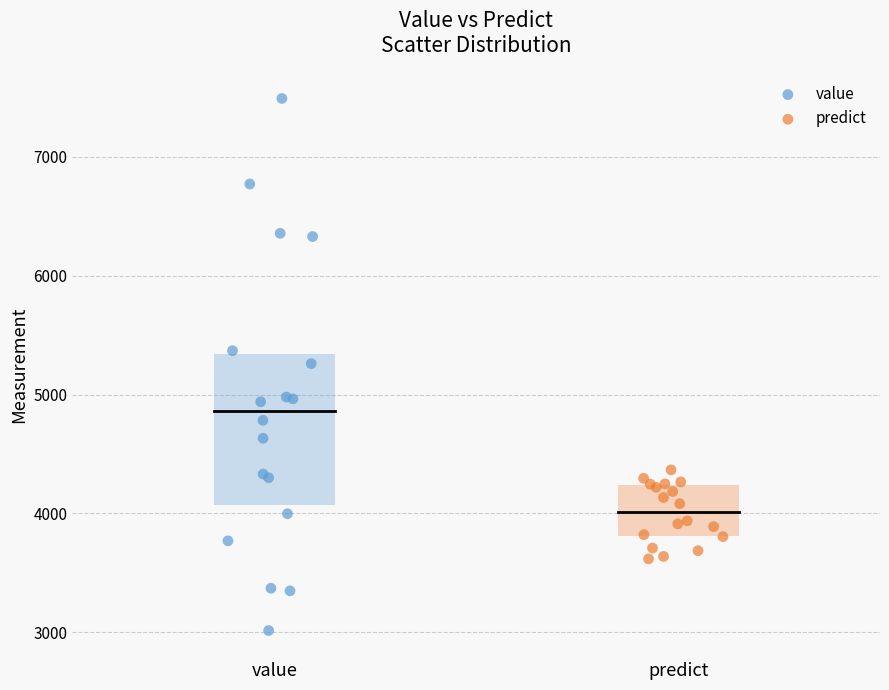

Which series contains the highest Y value?

value